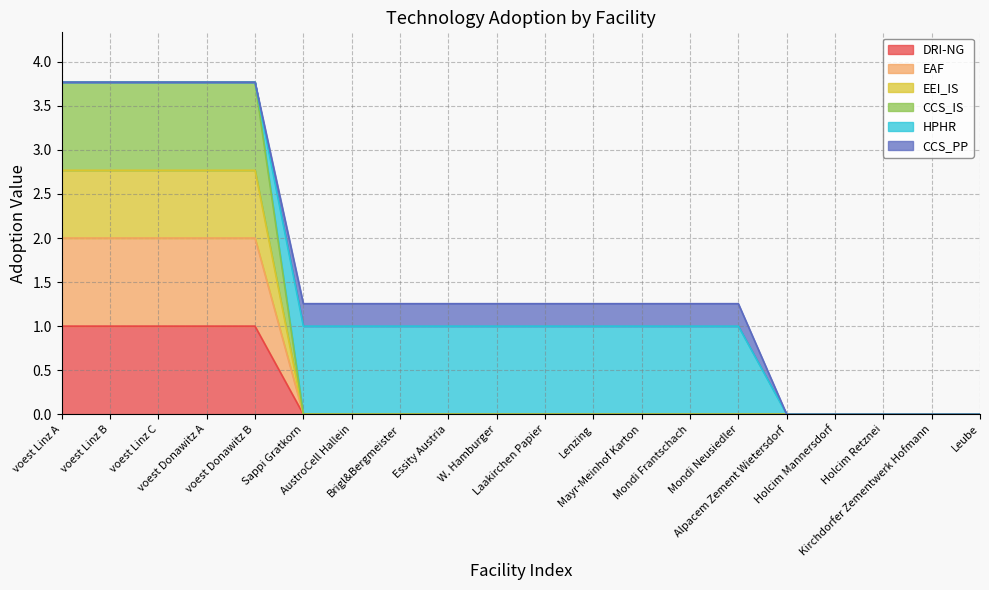

True or false: EEI_IS and CCS_IS cross at least once.

False